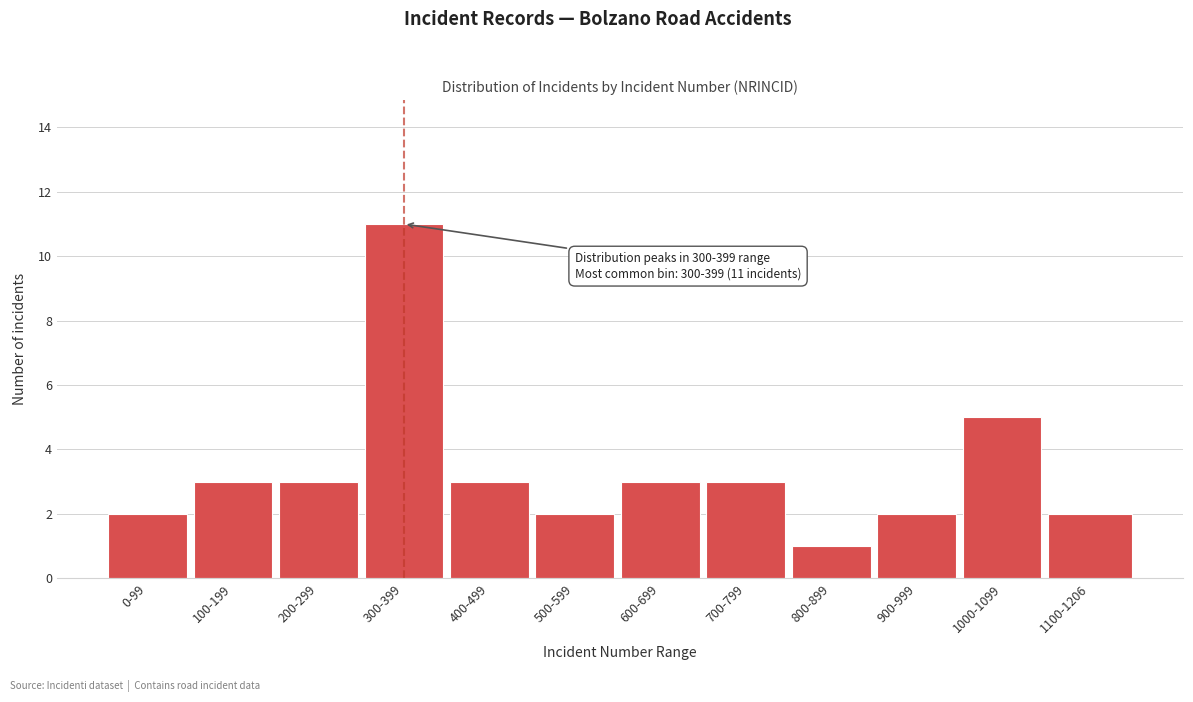

Reading left to right, list all the values displayed in this chart.

2	3	3	11	3	2	3	3	1	2	5	2